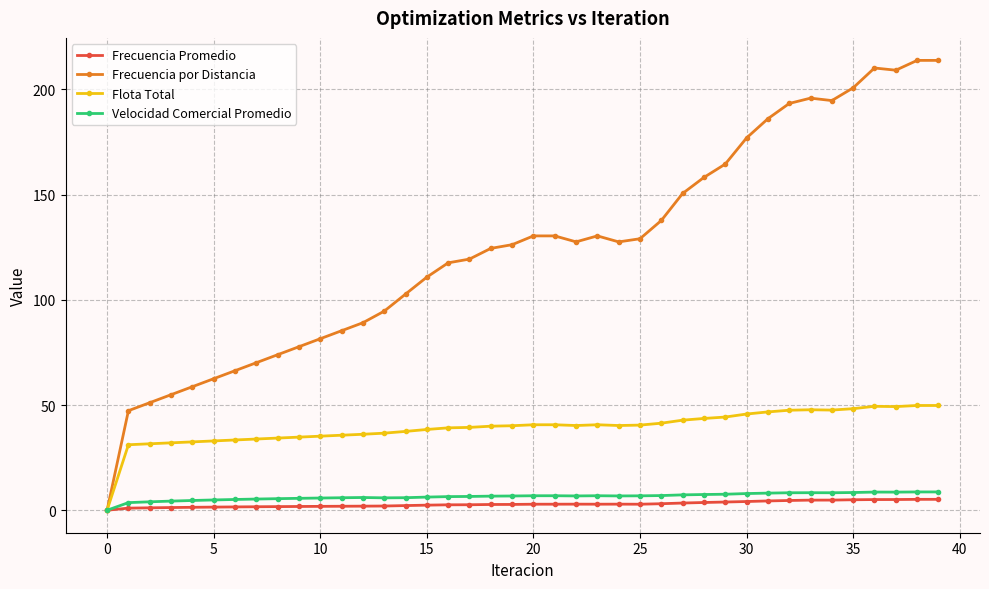

What is the value of the Frecuencia por Distancia point at the 31st from the left?

176.9